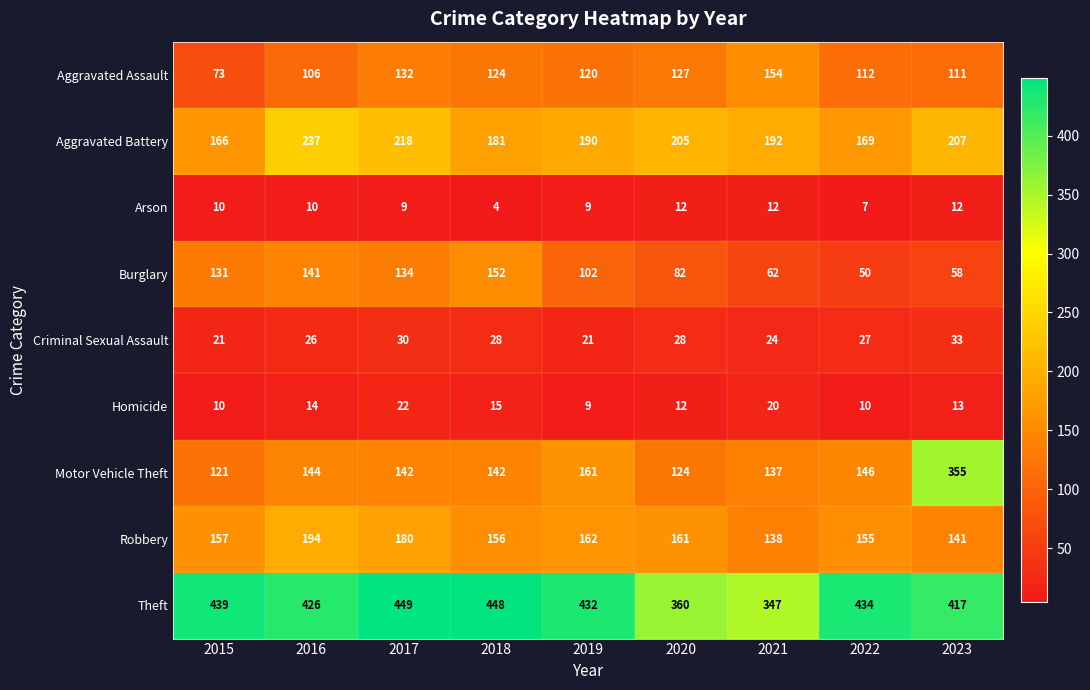

What is the approximate value of Criminal Sexual Assault at 2016, to the nearest 10?

30